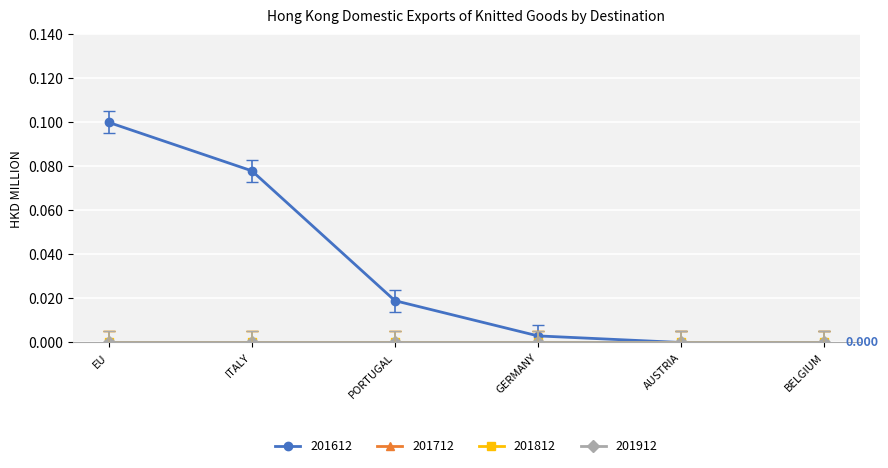

Between AUSTRIA and BELGIUM, which is larger?

AUSTRIA